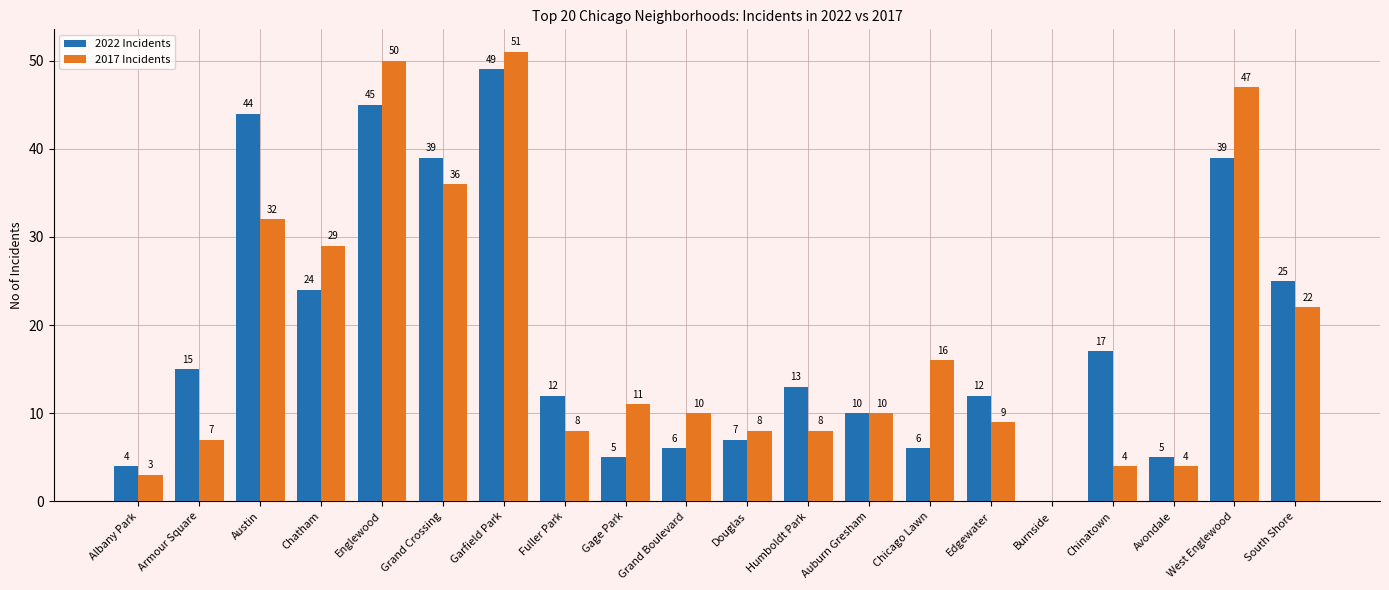

What is the average value of the 2022 Incidents series?

19